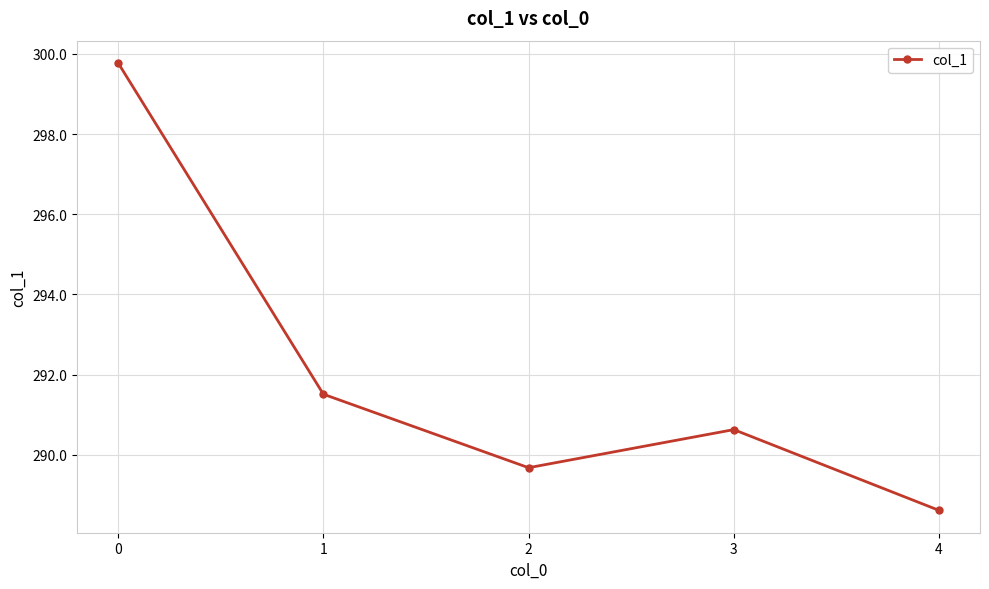

At which category does the data reach its first local valley?

2